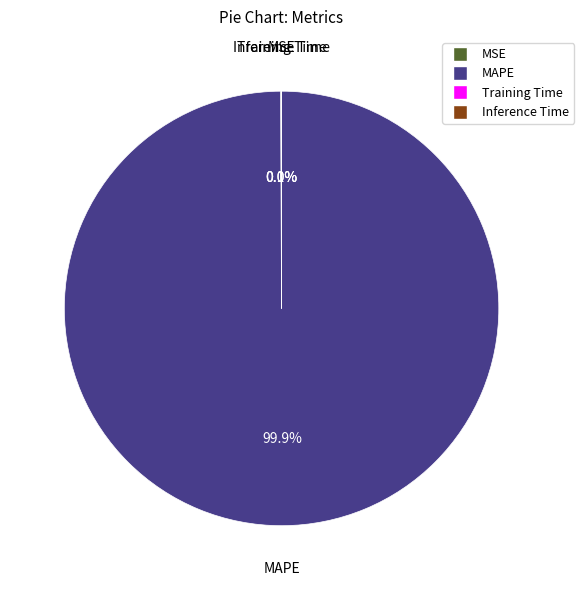

What is the largest slice in the pie chart?

MAPE